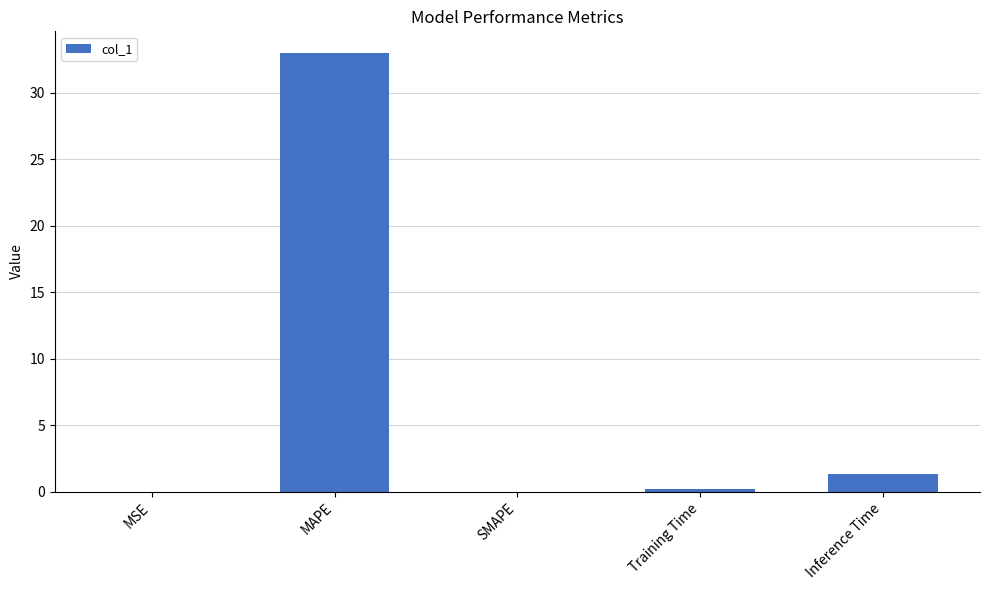

Is it true that the value at Training Time is 0.2?

True